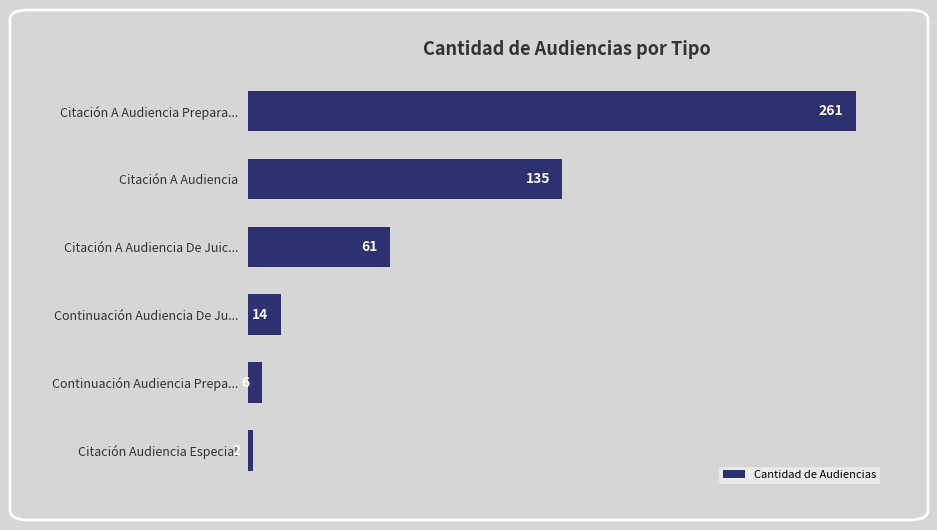

How many data points are less than 61?

3